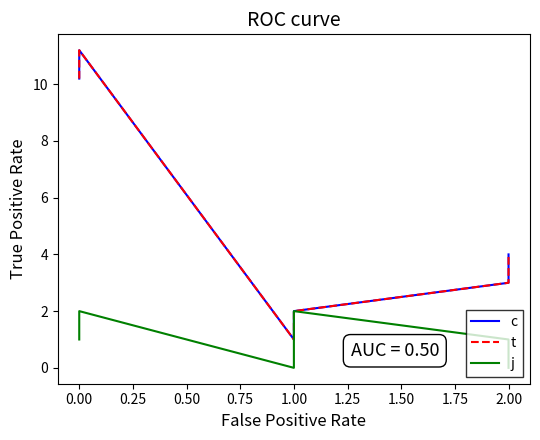

Which series has the largest total across all categories?

c